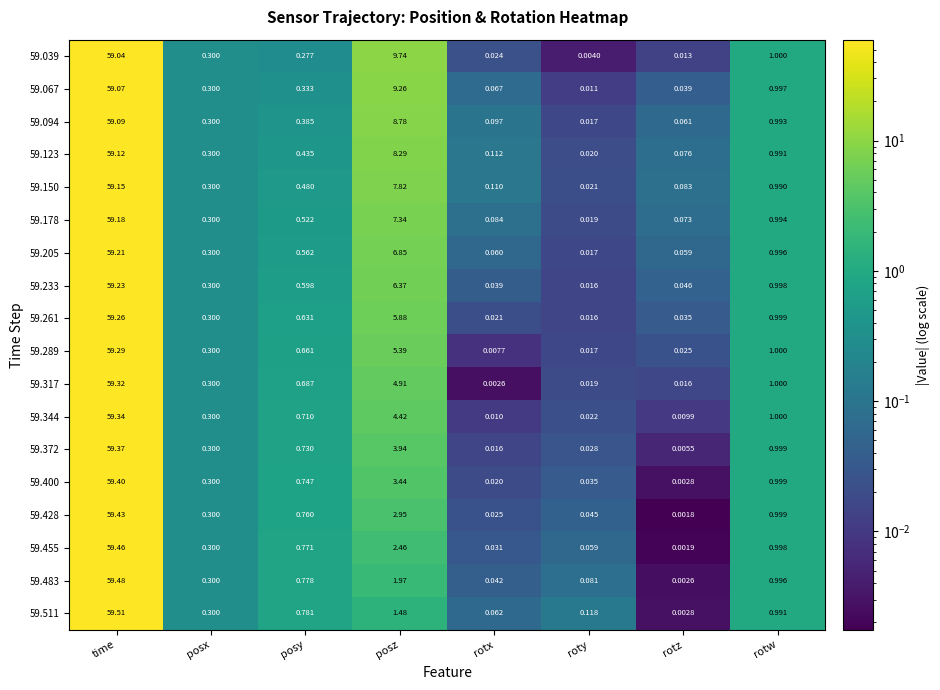

Is the value of 59.150 at posx greater than the value of 59.094 at rotw?

No